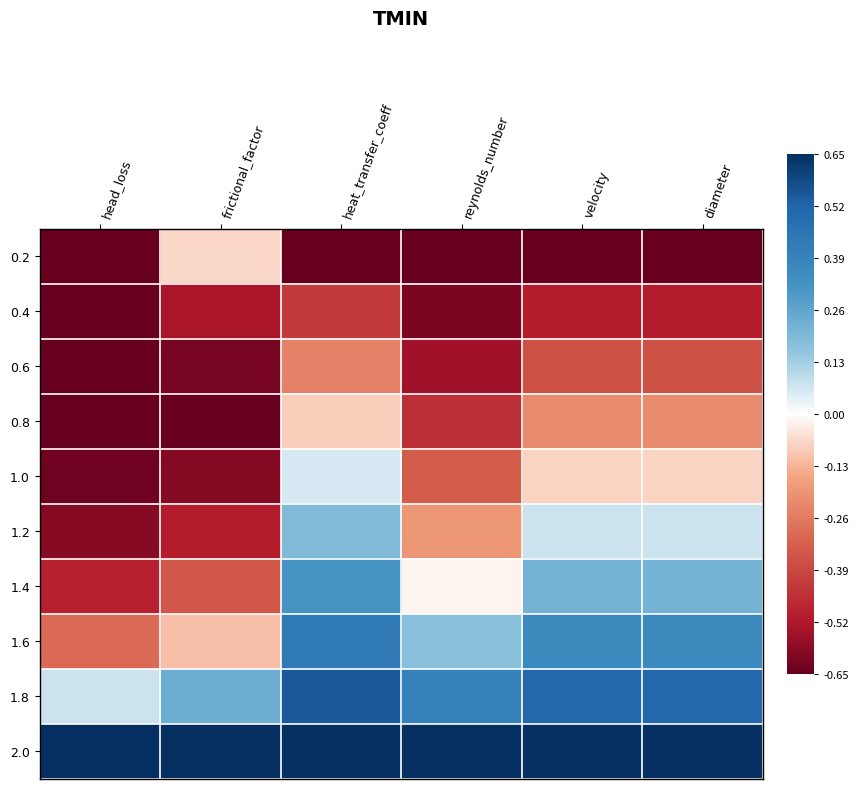

Reading right to left, list all the values displayed in this chart.

0.2: diameter=-1.0	velocity=-1.0	reynolds_number=-1.0	heat_transfer_coeff=-1.0	frictional_factor=-0.1	head_loss=-1.0
0.4: diameter=-0.8	velocity=-0.8	reynolds_number=-0.9	heat_transfer_coeff=-0.7	frictional_factor=-0.8	head_loss=-1.0
0.6: diameter=-0.6	velocity=-0.6	reynolds_number=-0.8	heat_transfer_coeff=-0.4	frictional_factor=-0.9	head_loss=-1.0
0.8: diameter=-0.3	velocity=-0.3	reynolds_number=-0.7	heat_transfer_coeff=-0.1	frictional_factor=-1.0	head_loss=-1.0
1.0: diameter=-0.1	velocity=-0.1	reynolds_number=-0.5	heat_transfer_coeff=0.1	frictional_factor=-0.9	head_loss=-1.0
1.2: diameter=0.1	velocity=0.1	reynolds_number=-0.3	heat_transfer_coeff=0.3	frictional_factor=-0.8	head_loss=-0.9
1.4: diameter=0.3	velocity=0.3	reynolds_number=-0.0	heat_transfer_coeff=0.5	frictional_factor=-0.5	head_loss=-0.8
1.6: diameter=0.6	velocity=0.6	reynolds_number=0.3	heat_transfer_coeff=0.7	frictional_factor=-0.2	head_loss=-0.5
1.8: diameter=0.8	velocity=0.8	reynolds_number=0.6	heat_transfer_coeff=0.8	frictional_factor=0.4	head_loss=0.1
2.0: diameter=1.0	velocity=1.0	reynolds_number=1.0	heat_transfer_coeff=1.0	frictional_factor=1.0	head_loss=1.0